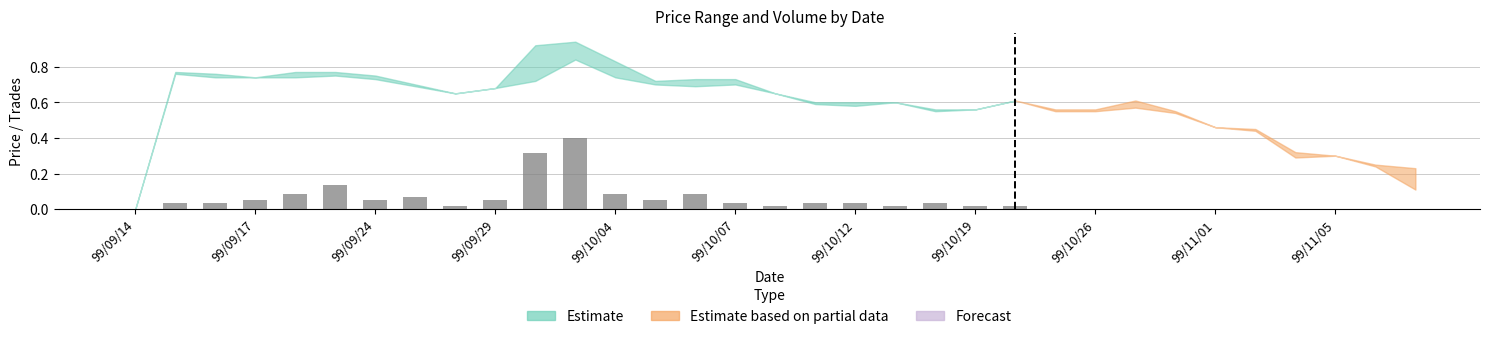

What is the maximum value shown in the chart?

0.4